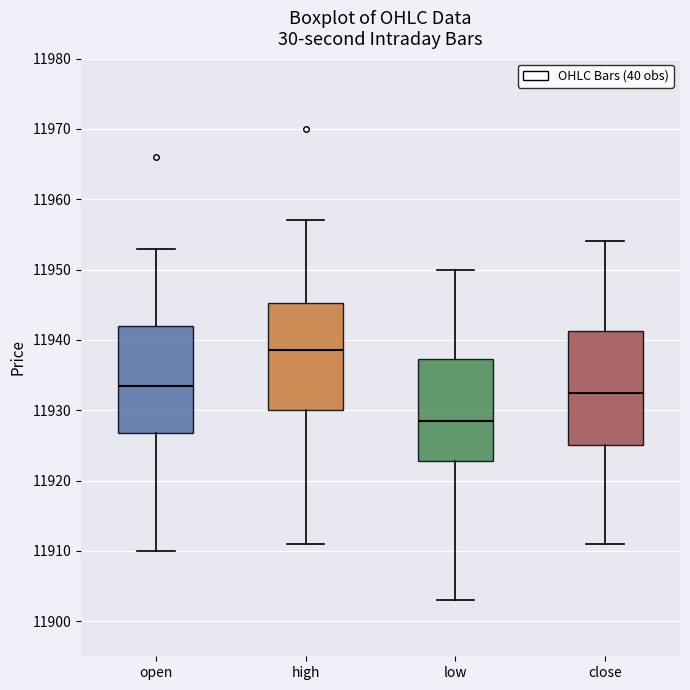

Comparing the boxes themselves (not the whiskers), which one is the tallest?

close